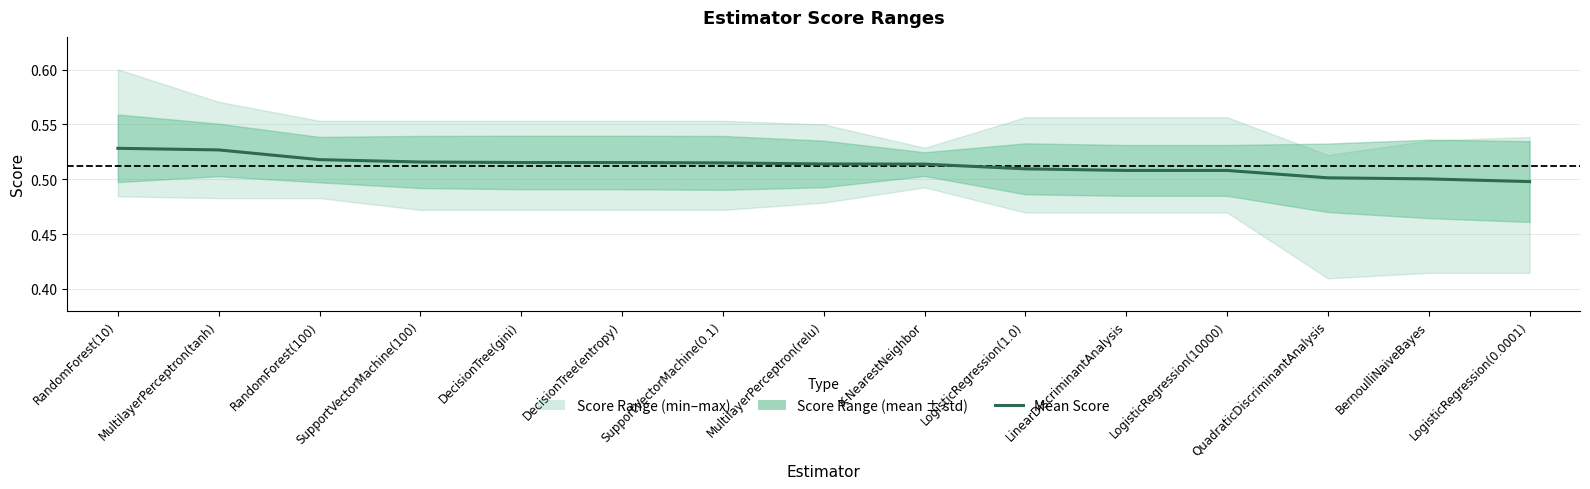

What is the value of the 12th point from the left?

0.5